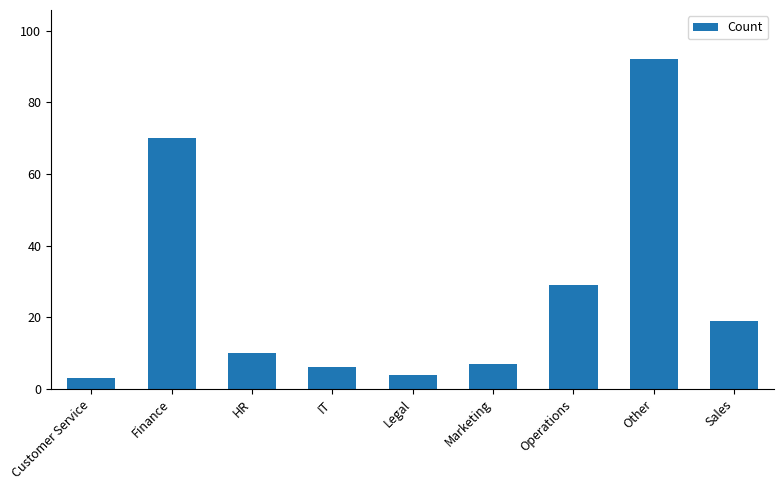

Reading left to right, what are all the values shown in this chart?

3	70	10	6	4	7	29	92	19